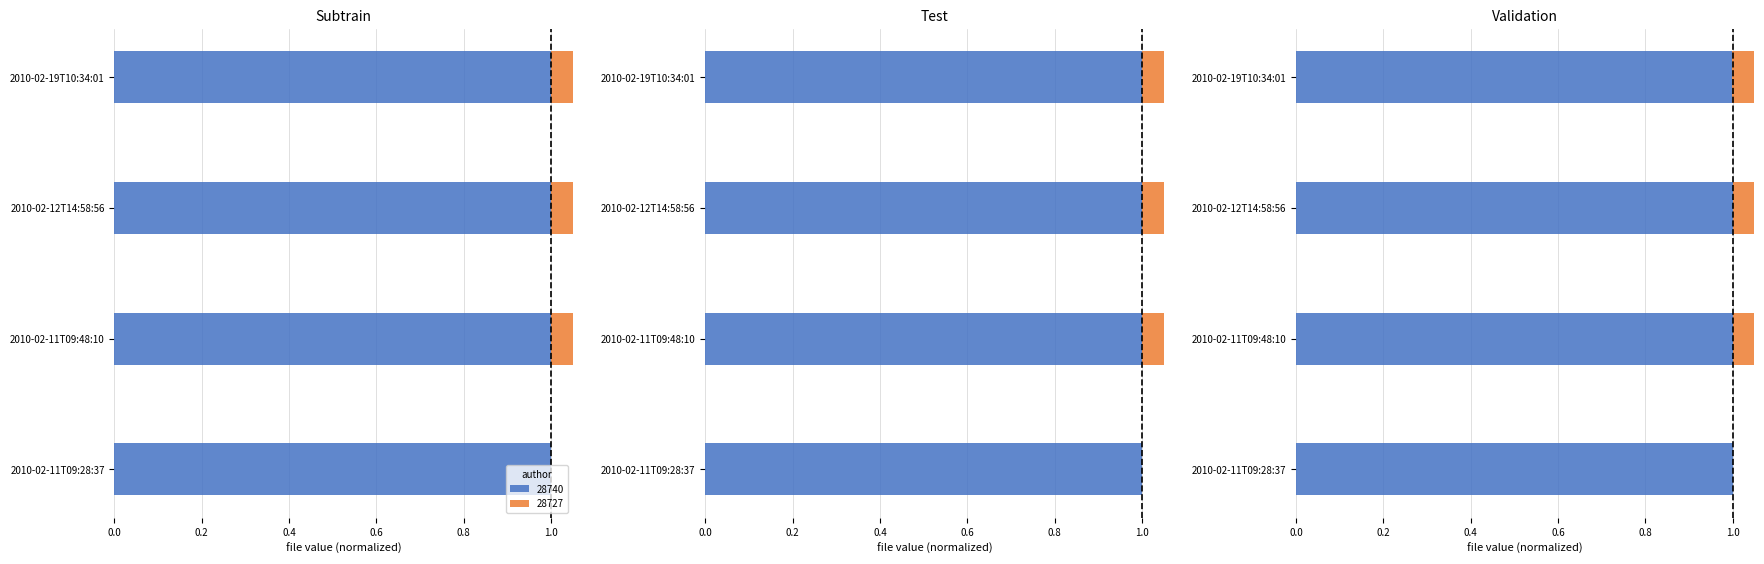

Between 2010-02-11T09:48:10 and 2010-02-12T14:58:56, which series saw the biggest shift?

28740